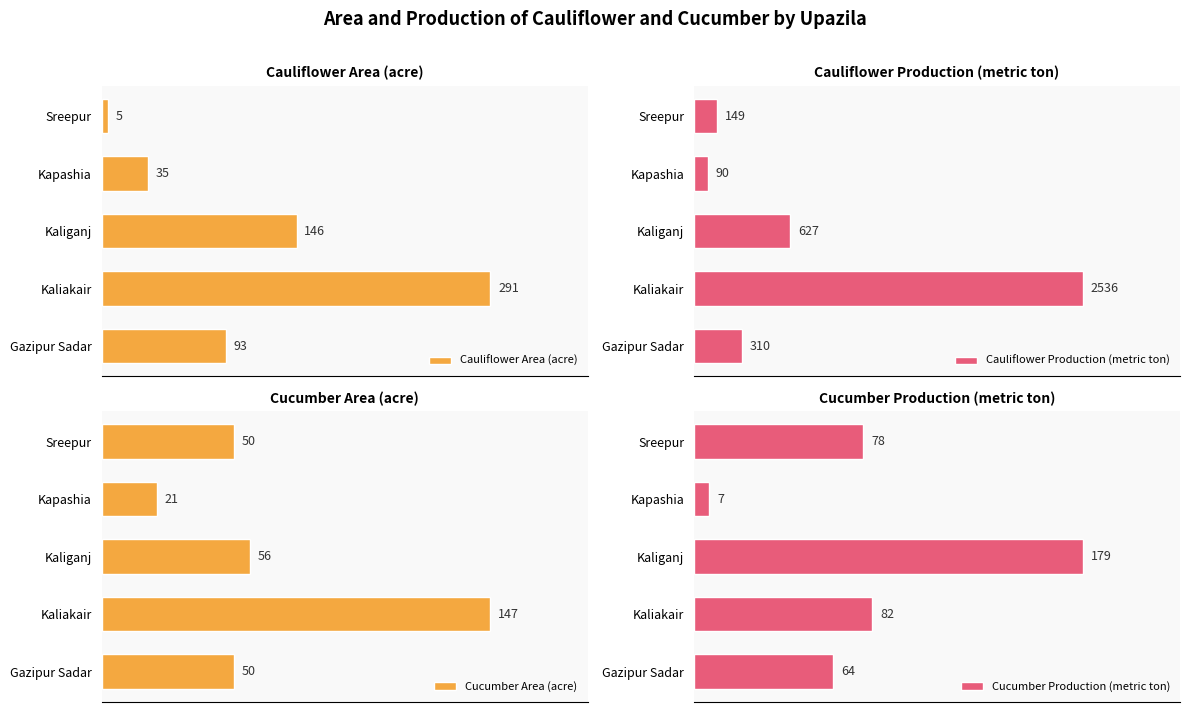

Are the bars horizontal?

Yes